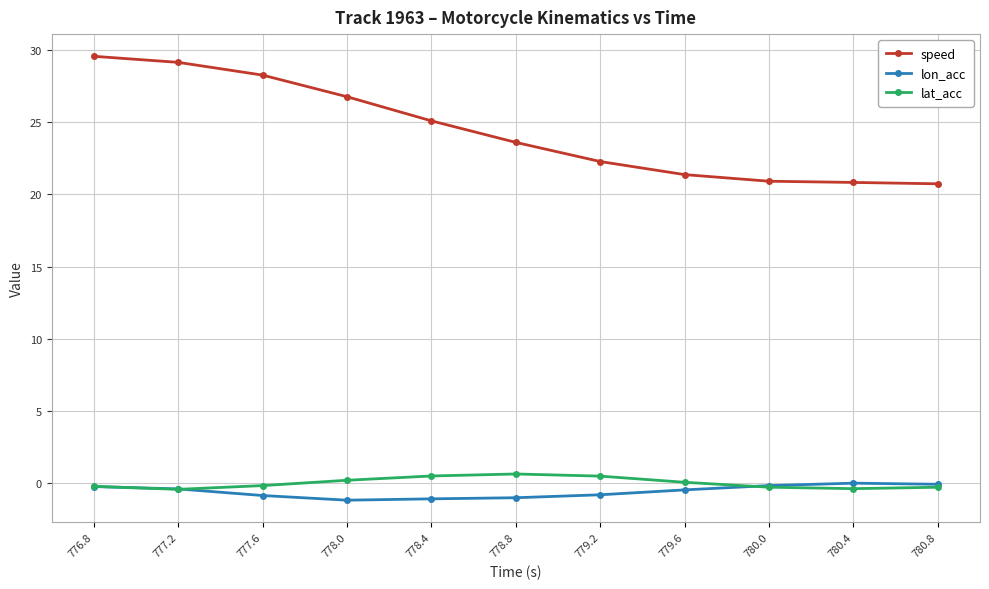

What is the difference between the maximum and minimum values in the lon_acc series?

1.2